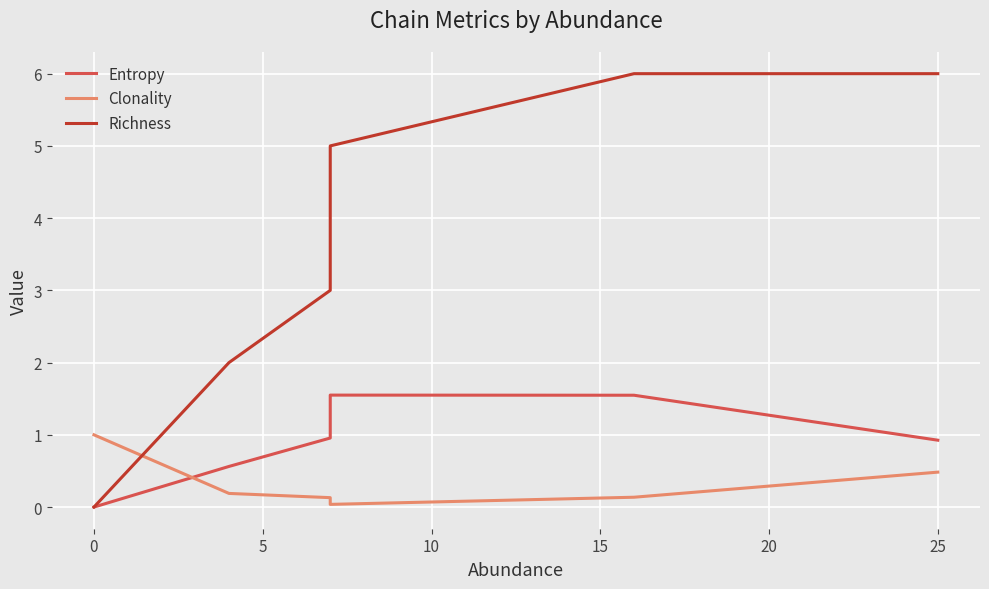

True or false: Entropy has more than 2 interior local peaks.

False